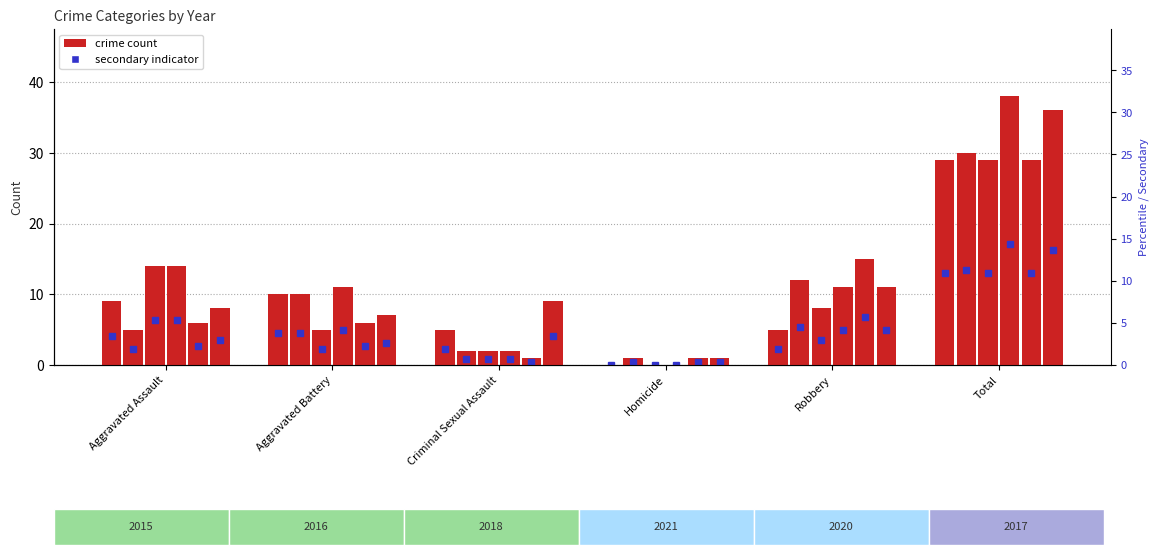

Reading left to right, extract all data points from this chart.

2015: 9	10	5	0	5	29
2016: 5	10	2	1	12	30
2018: 14	5	2	0	8	29
2021: 14	11	2	0	11	38
2020: 6	6	1	1	15	29
2017: 8	7	9	1	11	36